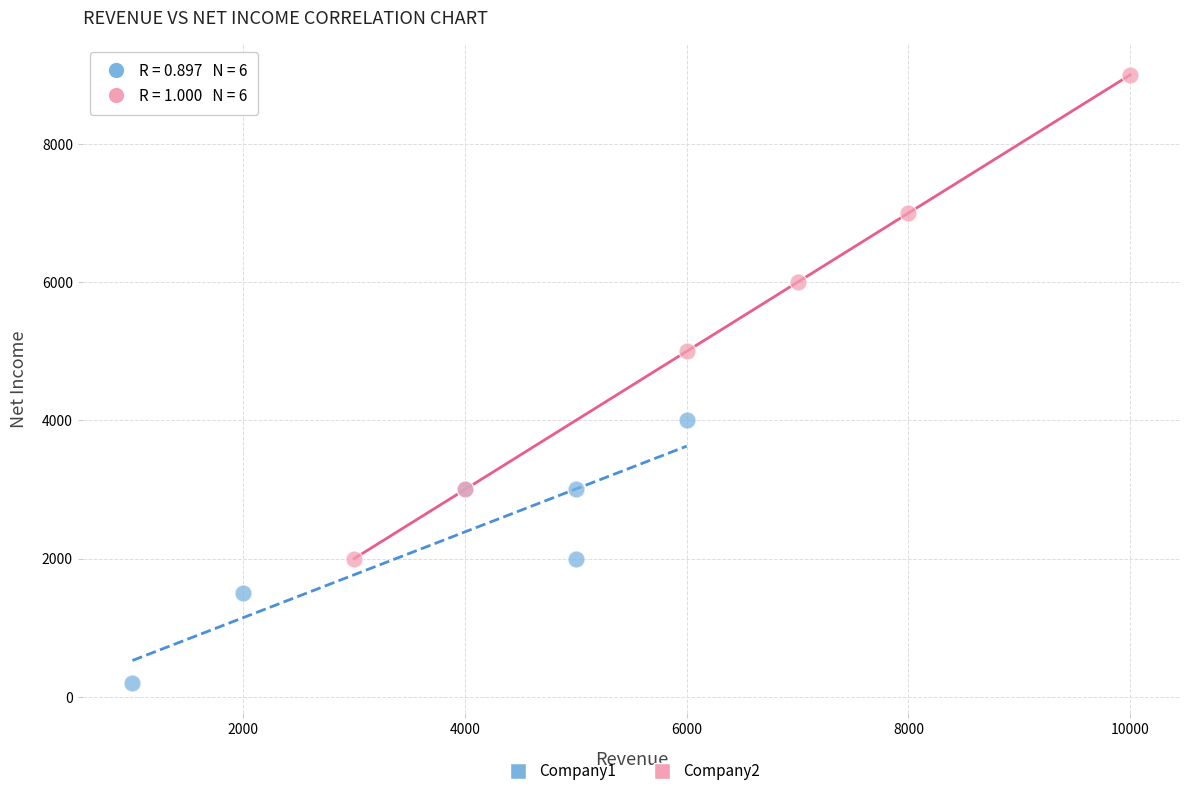

Which series has the largest Y range (max minus min)?

Company2